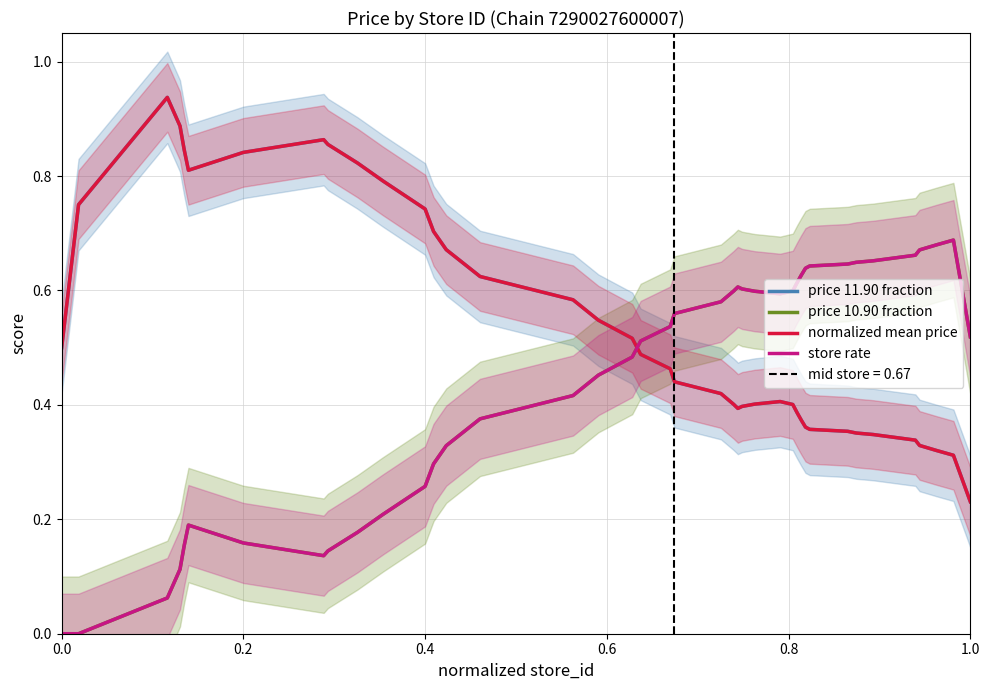

Where is price 11.90 fraction nearest to the value 0?

1.0